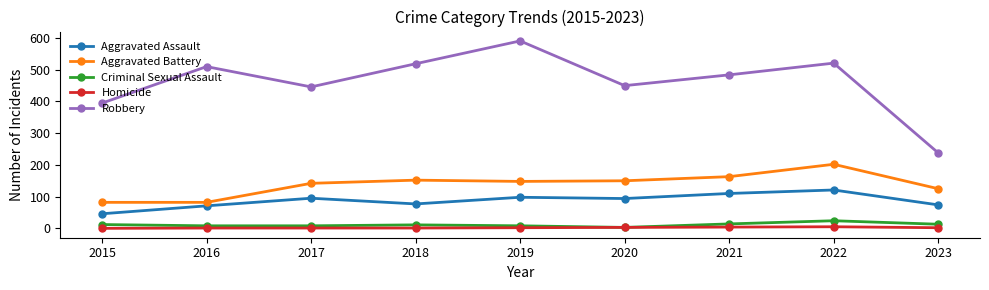

What is the value of the Aggravated Battery point at the 3rd from the left?

142